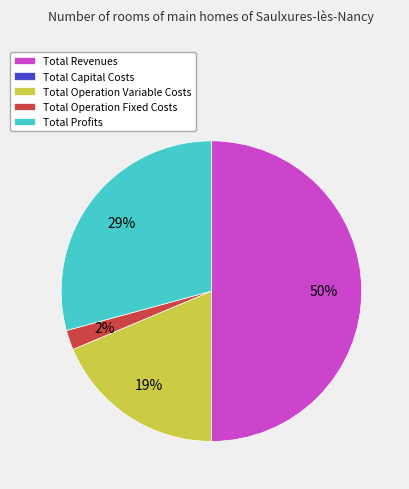

To the nearest percent, what is the difference between the largest and smallest slice percentages?

48%